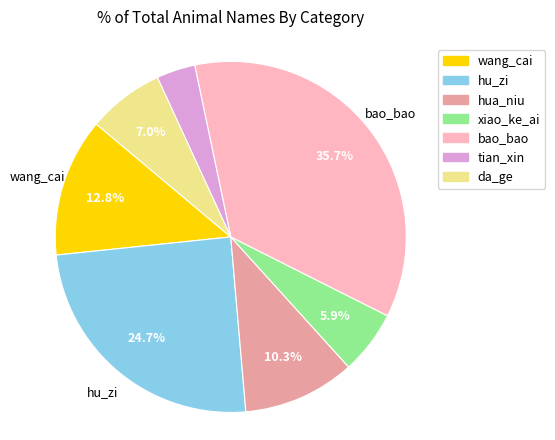

Is it true that hua_niu is 10% of the pie?

True